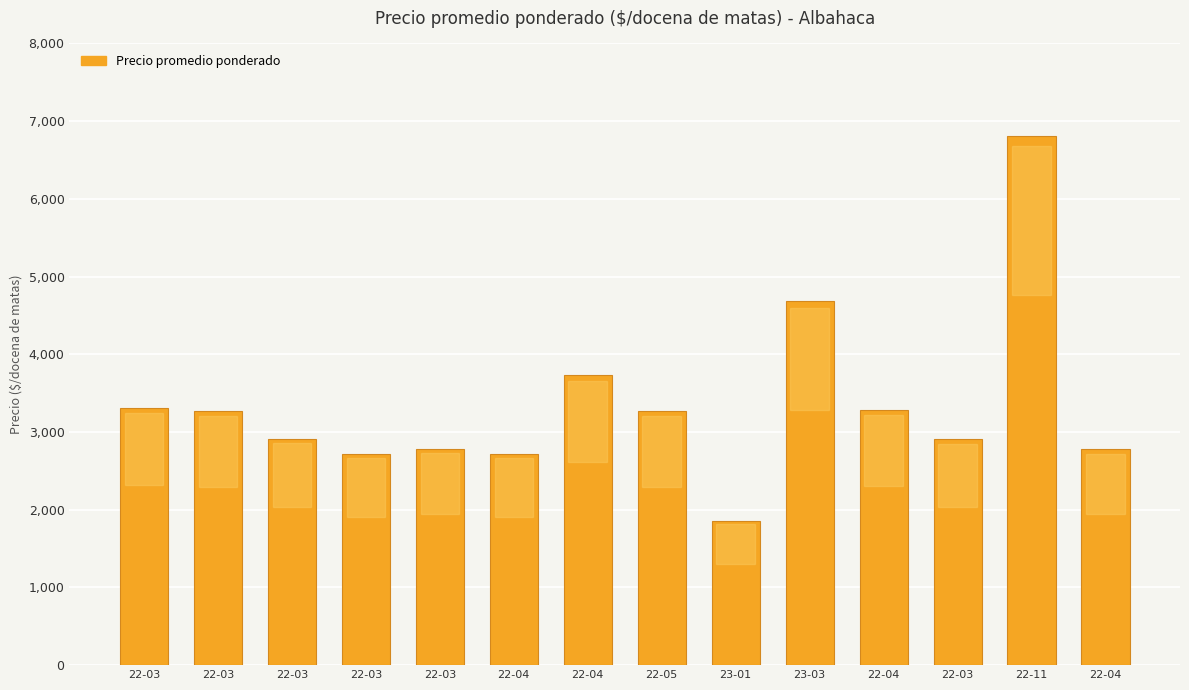

How many series are shown in this chart?

1